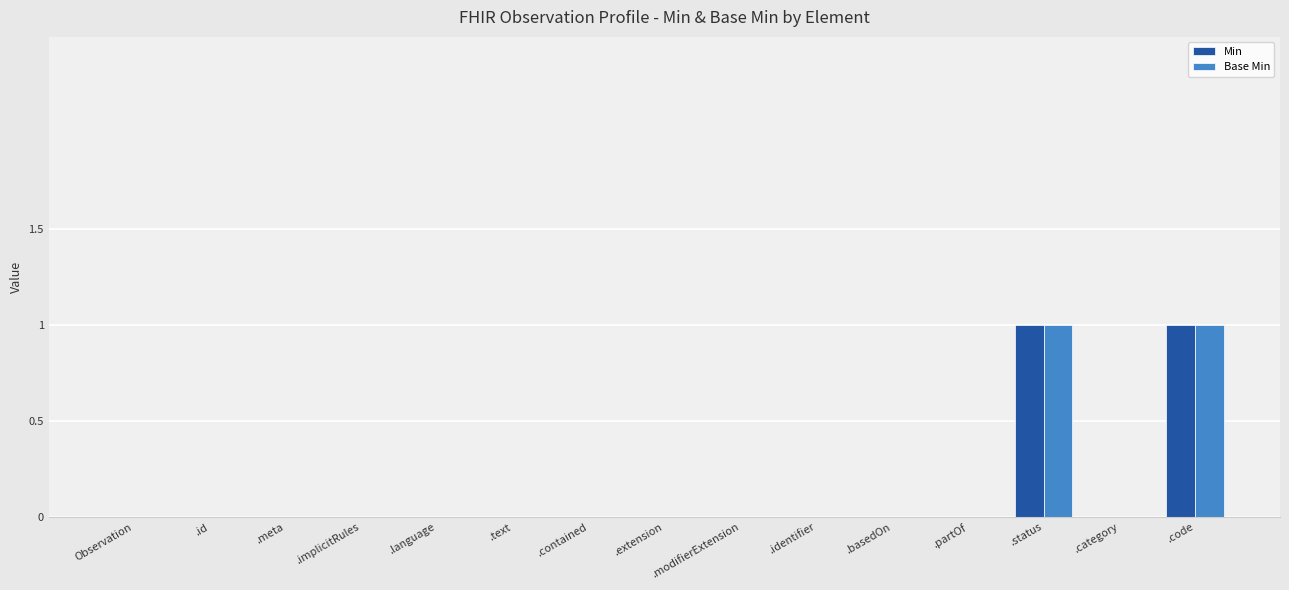

Reading right to left, extract all data points from this chart.

Min: .code=1	.category=0	.status=1	.partOf=0	.basedOn=0	.identifier=0	.modifierExtension=0	.extension=0	.contained=0	.text=0	.language=0	.implicitRules=0	.meta=0	.id=0	Observation=0
Base Min: .code=1	.category=0	.status=1	.partOf=0	.basedOn=0	.identifier=0	.modifierExtension=0	.extension=0	.contained=0	.text=0	.language=0	.implicitRules=0	.meta=0	.id=0	Observation=0